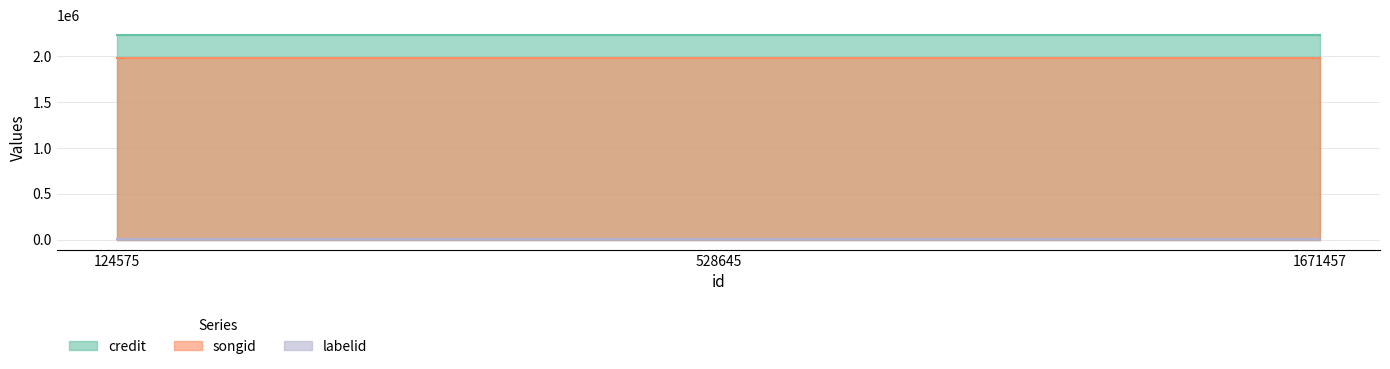

List the labels in order of labelid value, smallest first.

124575, 528645, 1671457